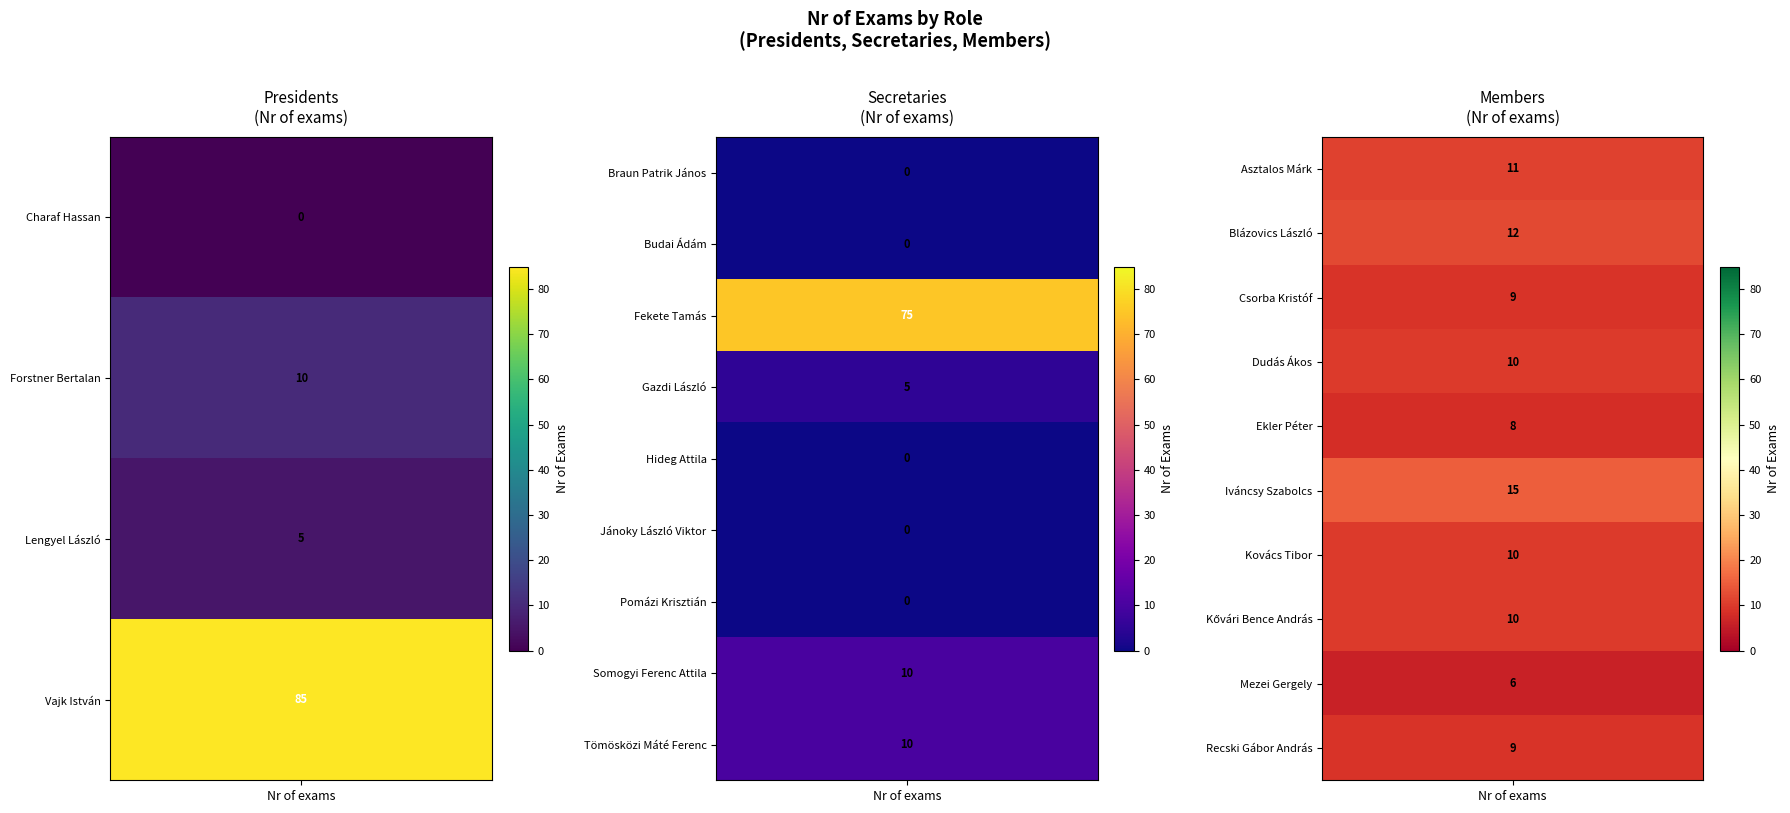

Which series has the widest spread of values?

Presidents